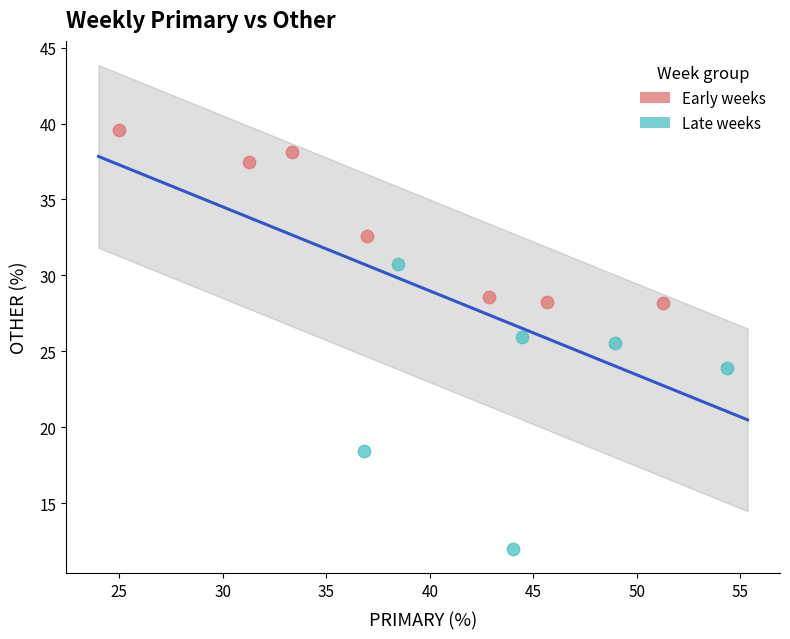

What are all the series names shown in the legend?

Early weeks, Late weeks